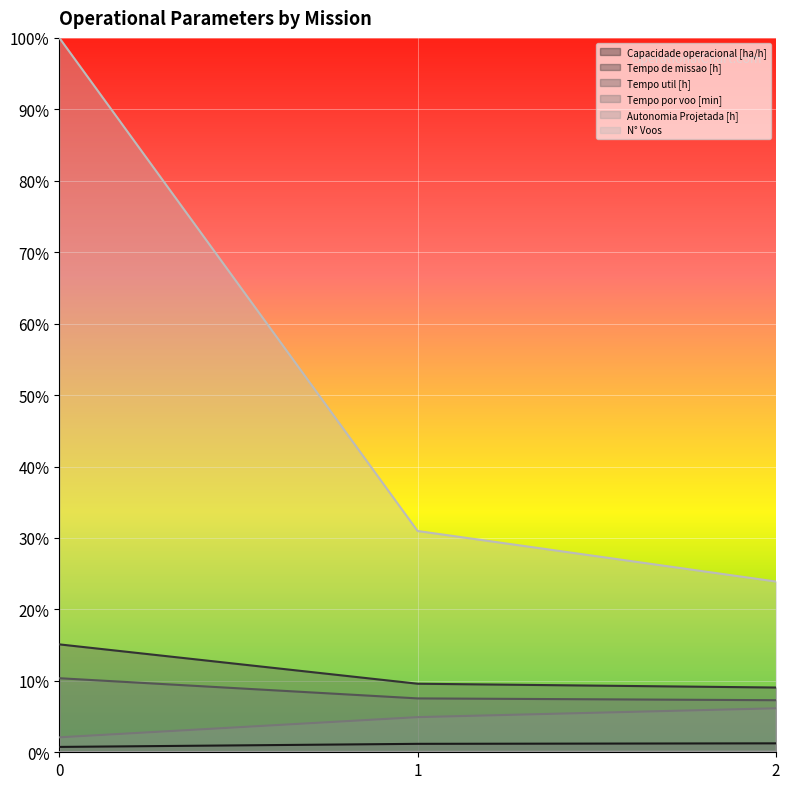

How many lines are shown in the chart?

6